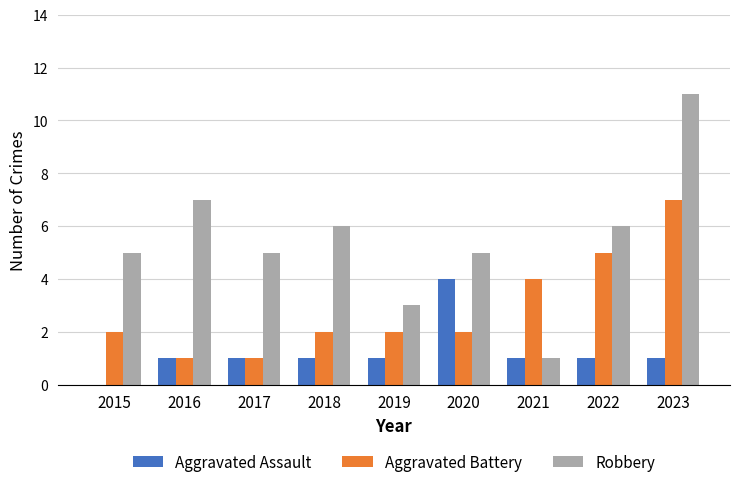

What is the average value of the Aggravated Assault series?

1